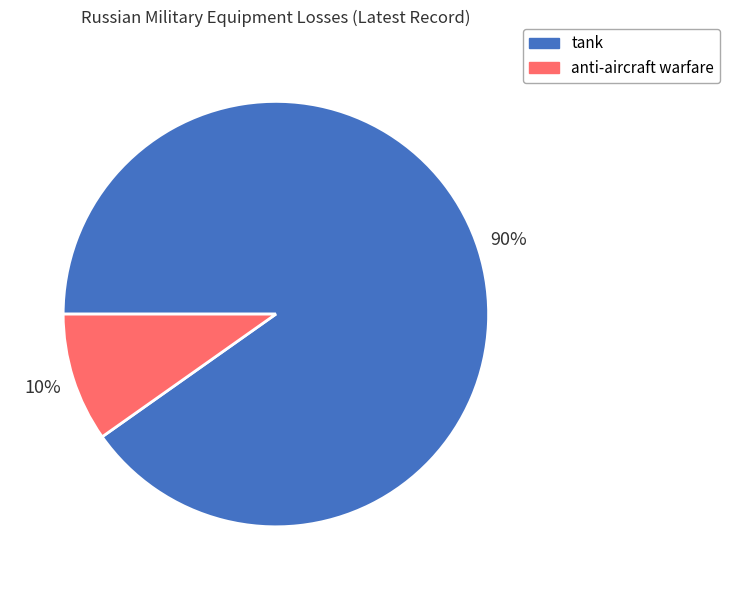

Count the number of slices in the pie.

2